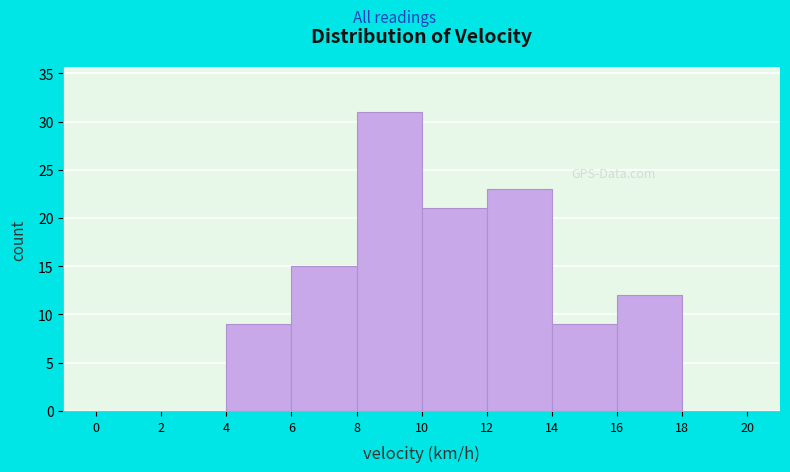

How tall is the bar that spans 10 to 12 on the x-axis? The values are not printed on the chart, so give them approximately, as read against the axis.

21